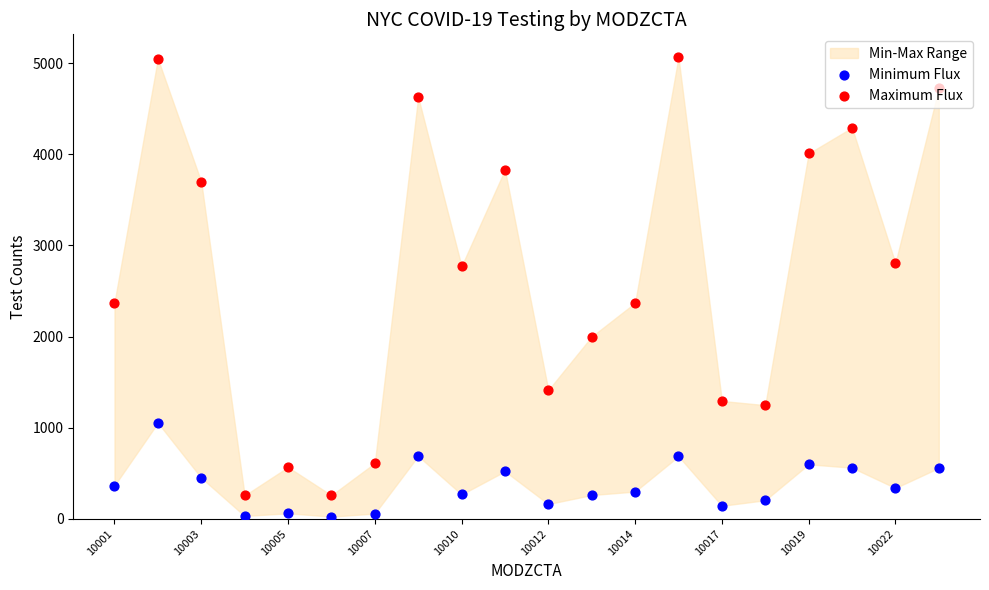

Which series has the widest spread of Y values?

Maximum Flux